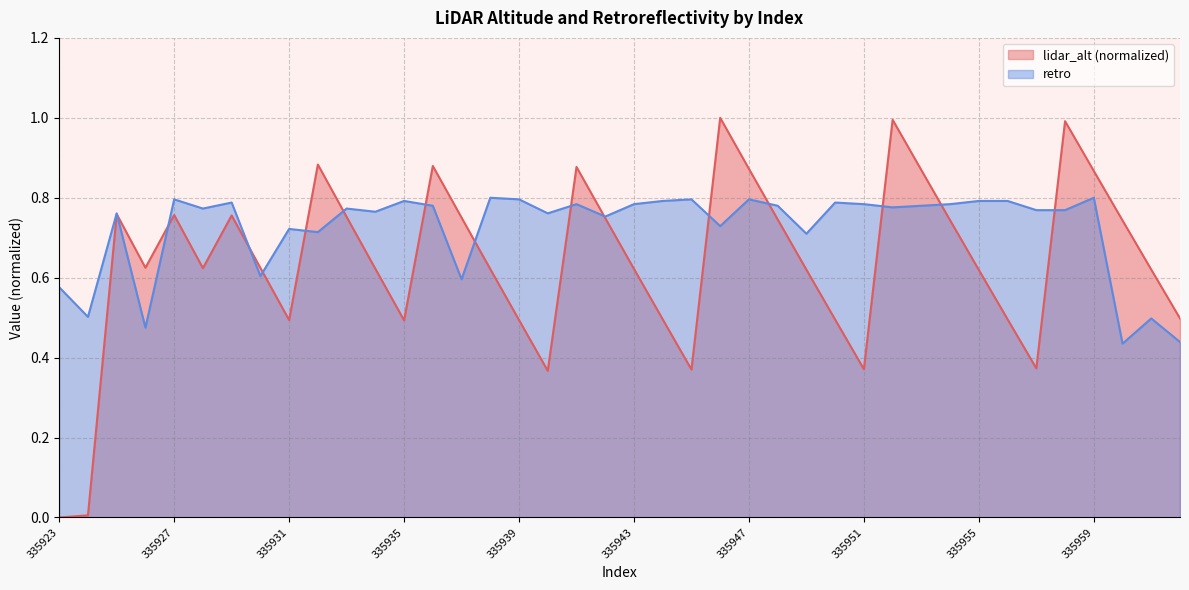

At which category does the chart reach its minimum across all series?

335923